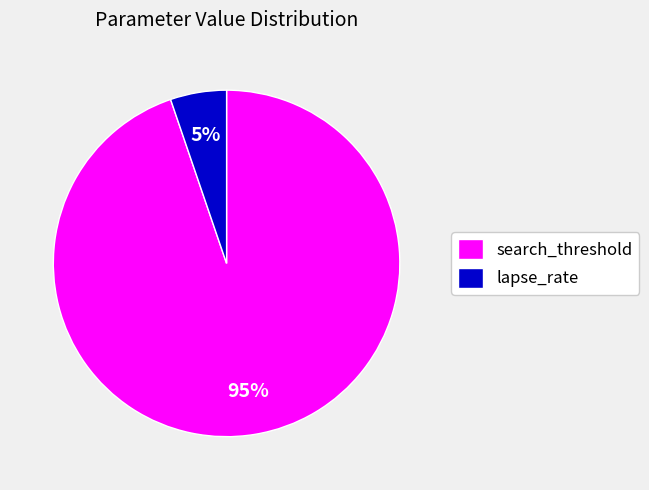

Which has a higher value, lapse_rate or search_threshold?

search_threshold